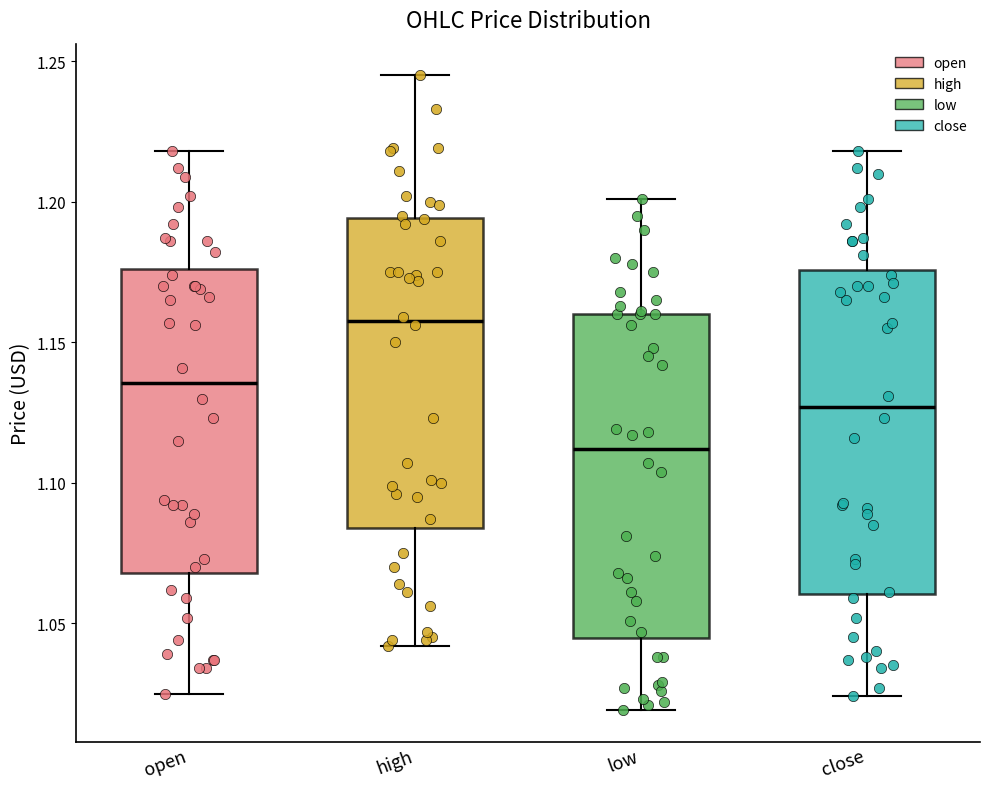

Reading left to right, read every box against the y-axis: the position of its median line, the range the box covers, and the ends of its whiskers. The values are not printed on the chart, so give them approximately, as read against the axis.

open: median 1.135, box 1.070 to 1.175, whiskers 1.025 to 1.220
high: median 1.160, box 1.085 to 1.195, whiskers 1.040 to 1.245
low: median 1.110, box 1.045 to 1.160, whiskers 1.020 to 1.200
close: median 1.125, box 1.060 to 1.175, whiskers 1.025 to 1.220